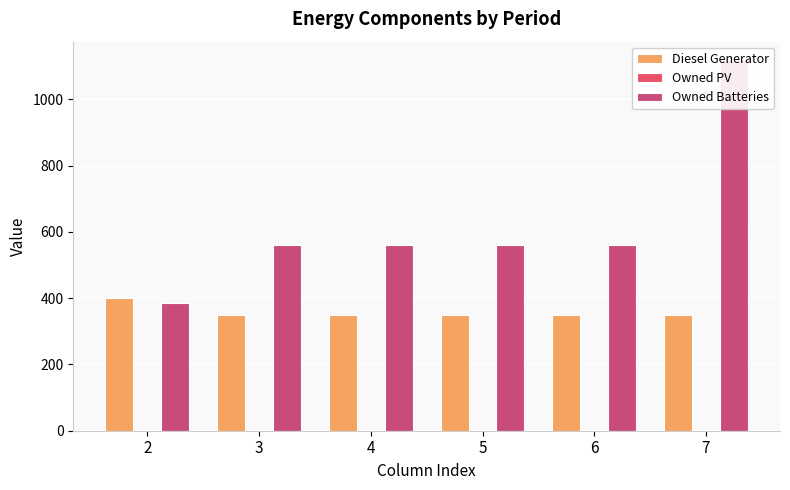

Does the chart contain stacked bars?

No